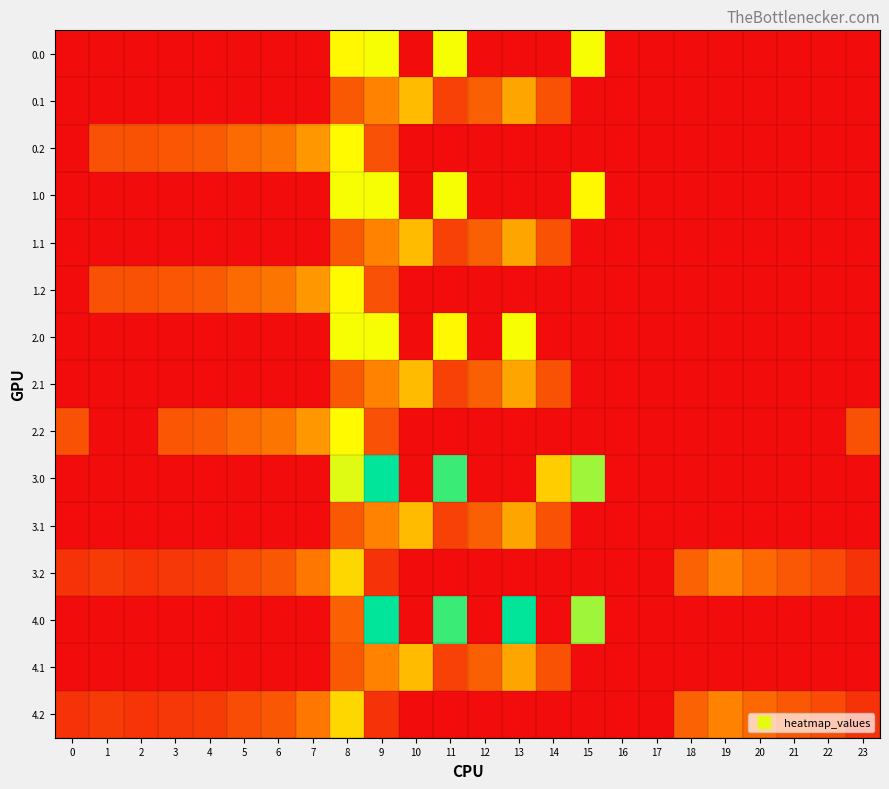

How many categories are shown in the chart?

24